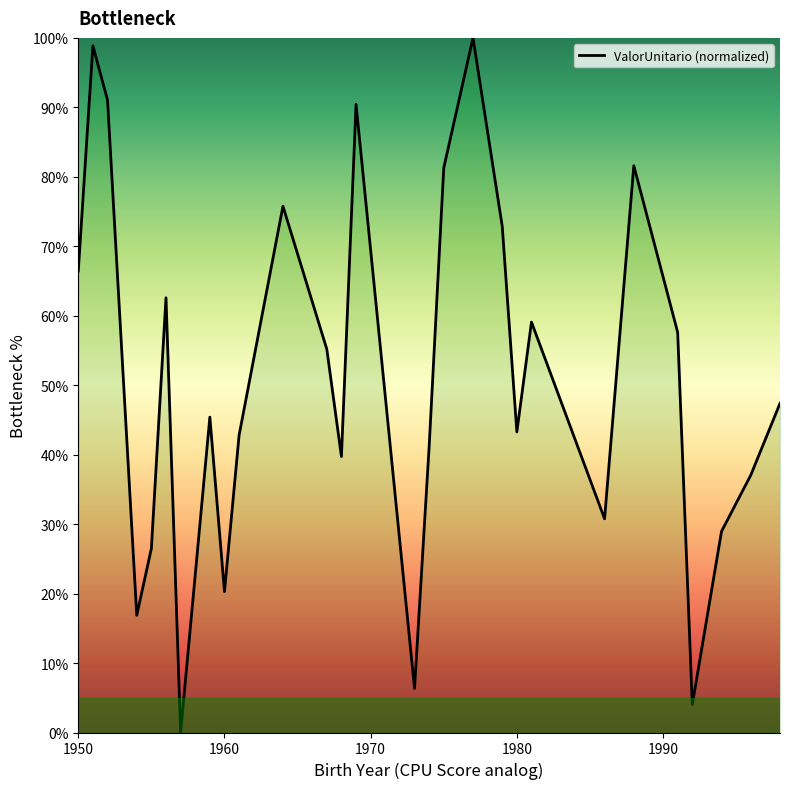

What is the greatest value displayed?

100.0